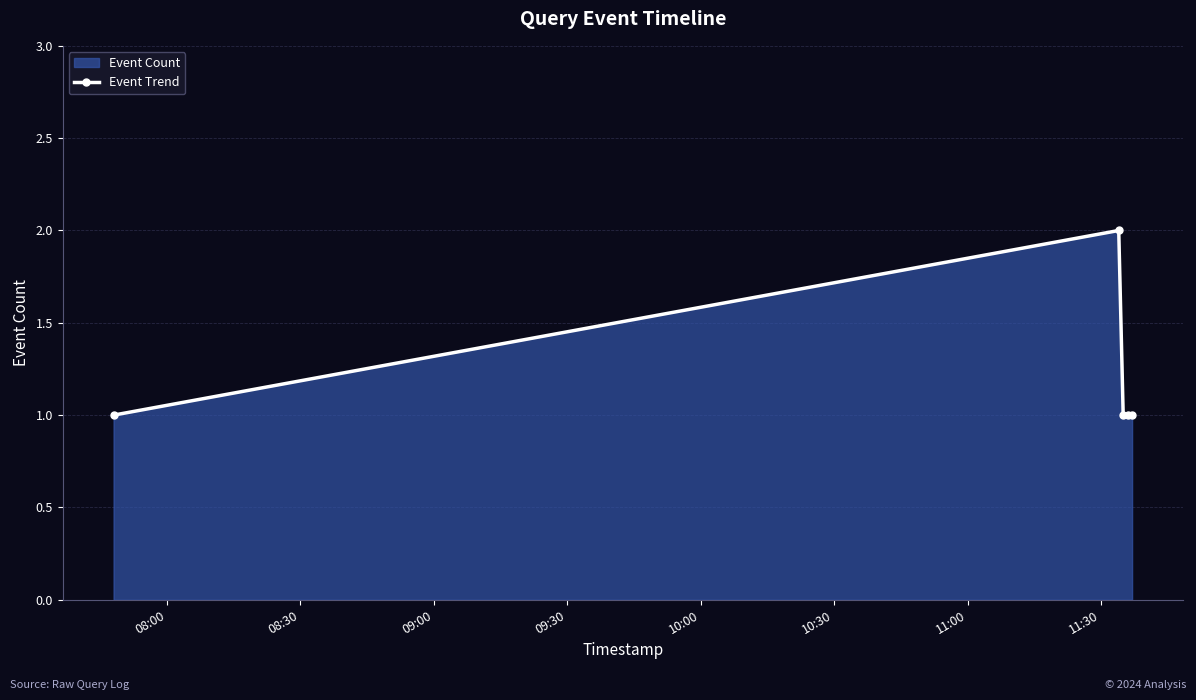

What is the value of the 5th point from the left?

1